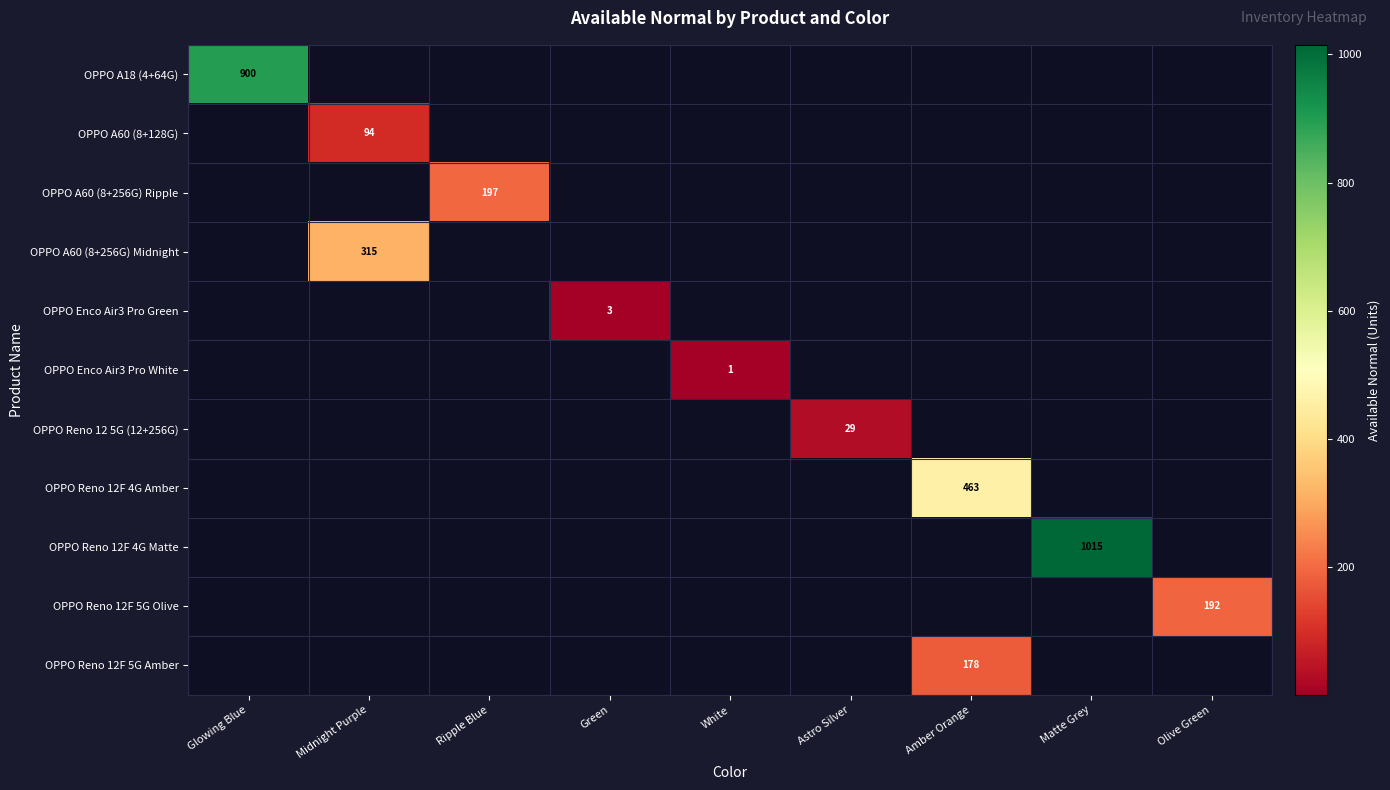

How many categories are shown in the chart?

9